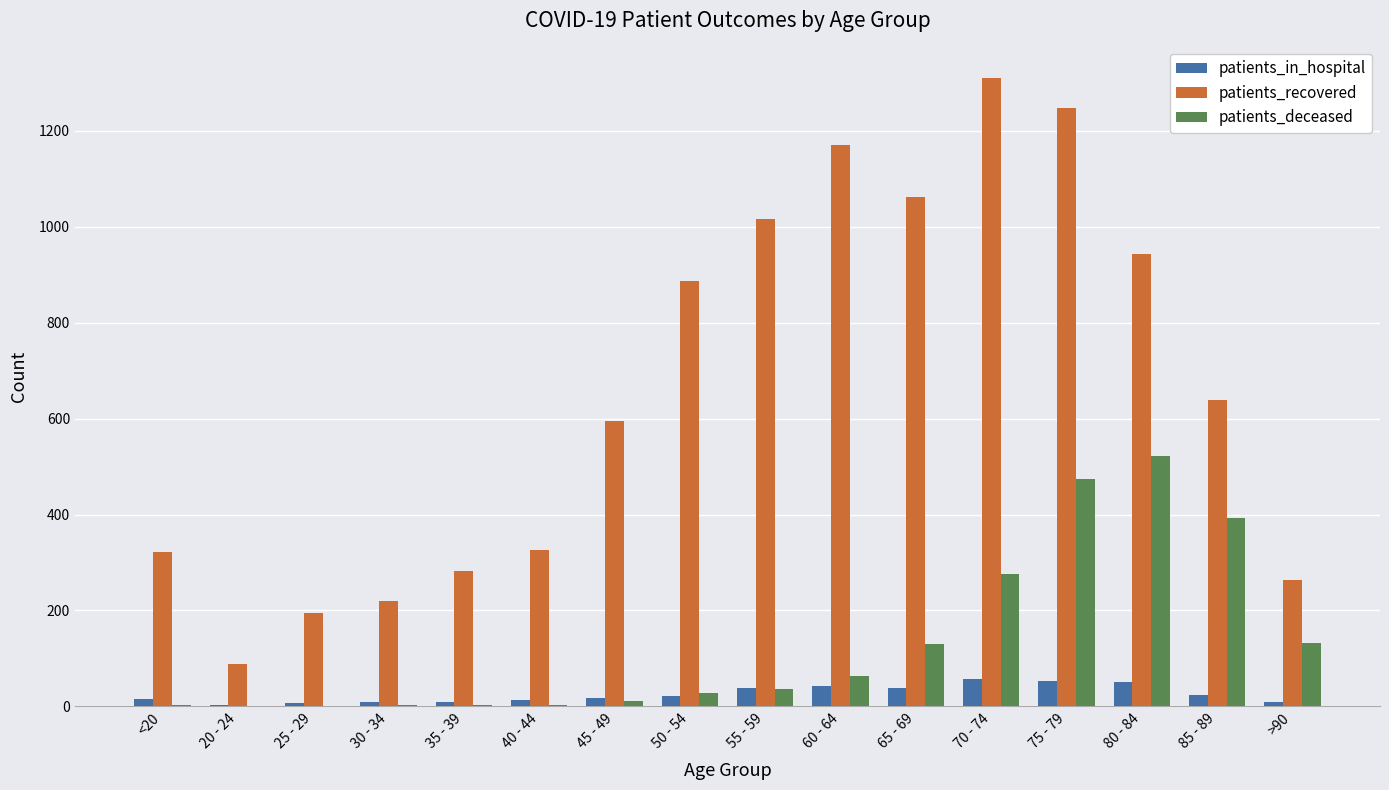

At which label is patients_recovered closest to 699?

85 - 89